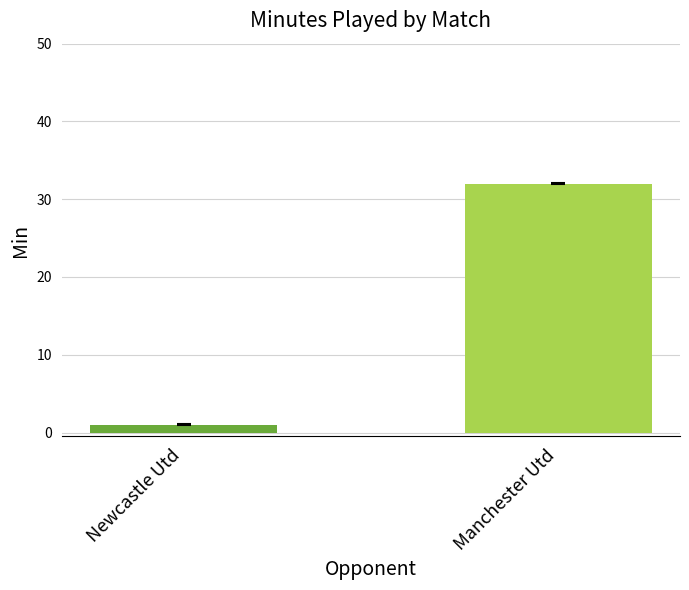

Rank the categories by value from highest to lowest.

Manchester Utd, Newcastle Utd